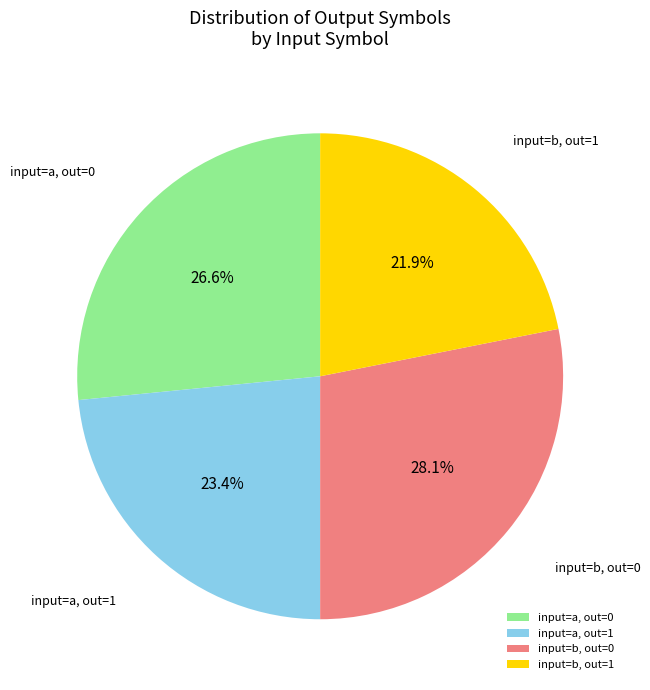

Rank the categories by value from highest to lowest.

input=b, out=0, input=a, out=0, input=a, out=1, input=b, out=1